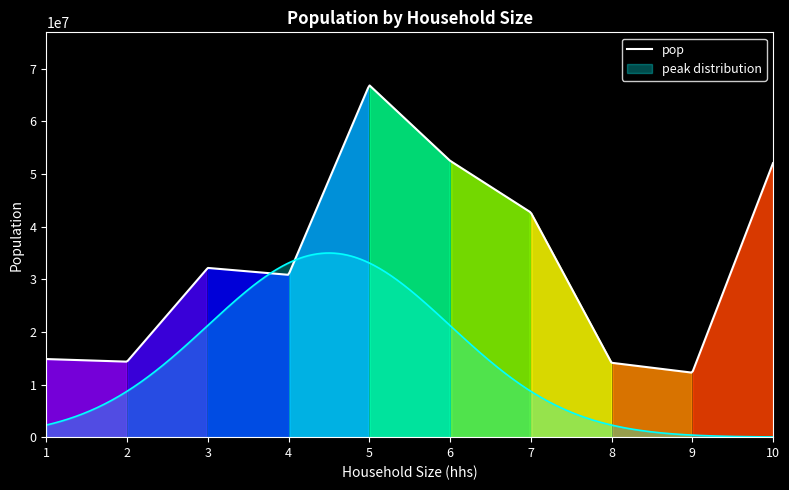

Which label corresponds to the largest value in the chart?

5